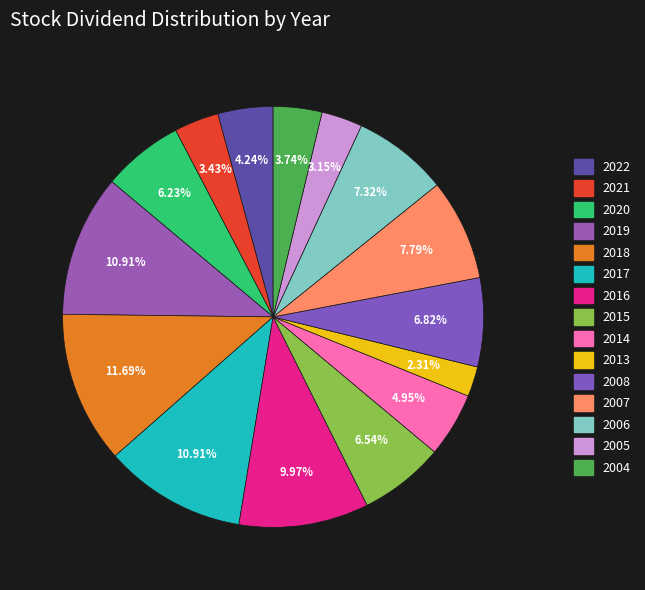

Does 2007 account for over 50% of the chart?

No